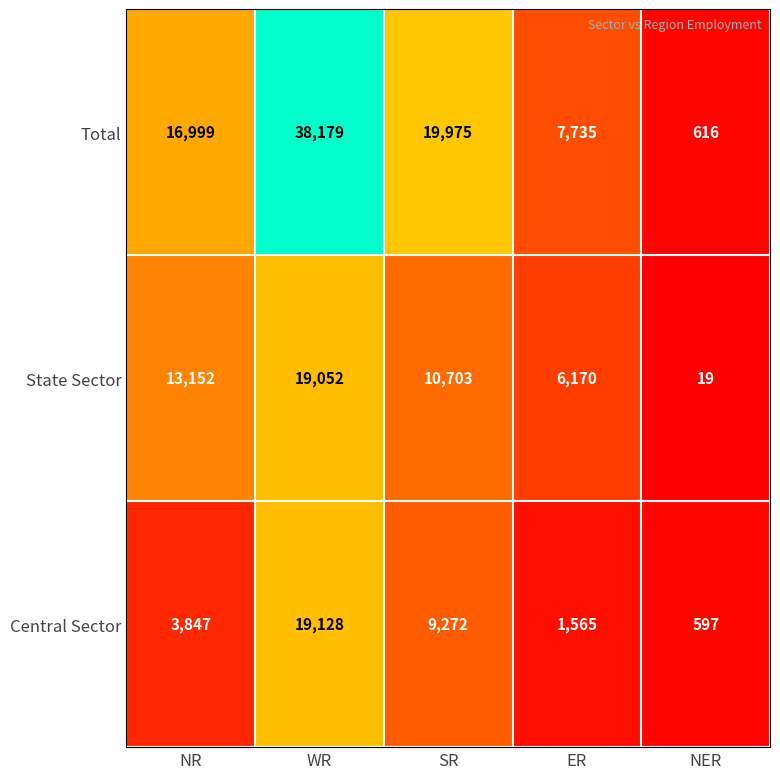

True or false: Central Sector has a value of 32845 at WR.

False